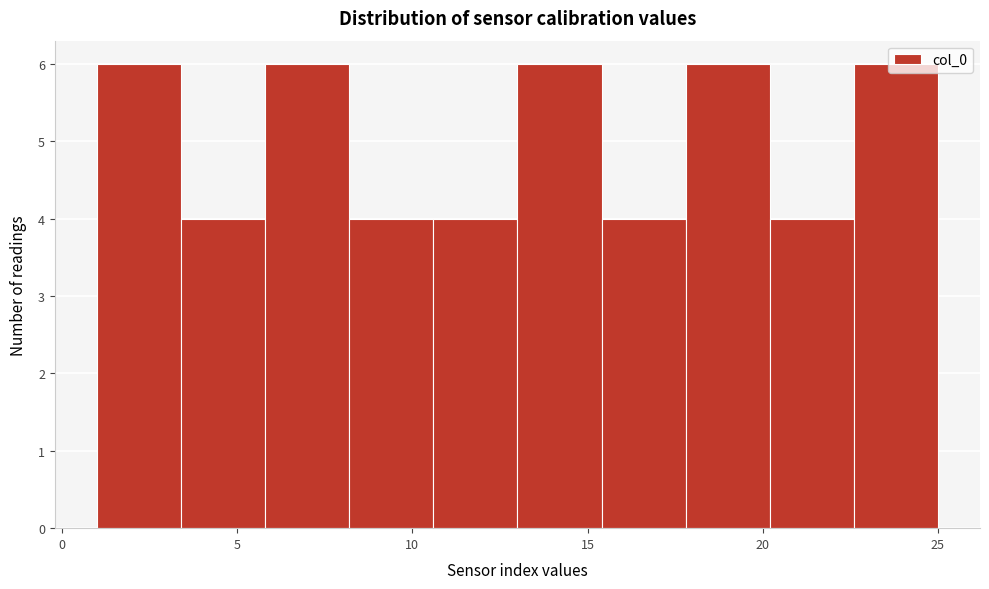

Reading left to right, list every bar in this chart as the range it spans on the x-axis followed by its height. Neither the bar edges nor the heights are printed on the chart, so give them approximately, as read against the axes.

1.0 to 3.4: 6
3.4 to 5.8: 4
5.8 to 8.2: 6
8.2 to 10.6: 4
10.6 to 13.0: 4
13.0 to 15.4: 6
15.4 to 17.8: 4
17.8 to 20.2: 6
20.2 to 22.6: 4
22.6 to 25.0: 6